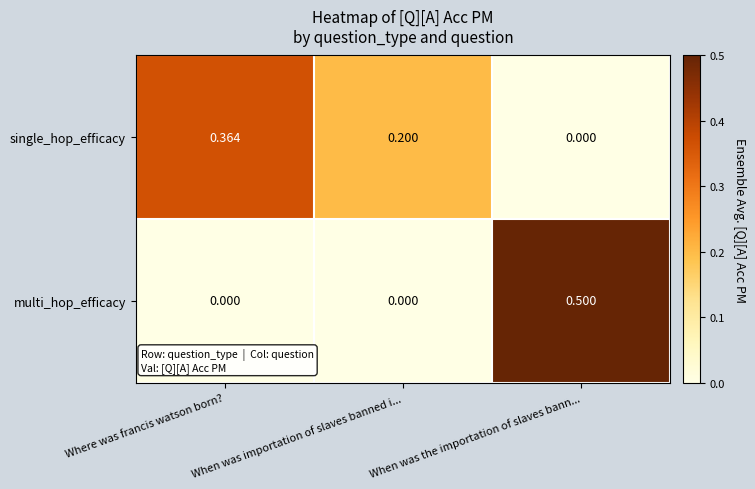

At which label is single_hop_efficacy closest to 0?

When was the importation of slaves bann...